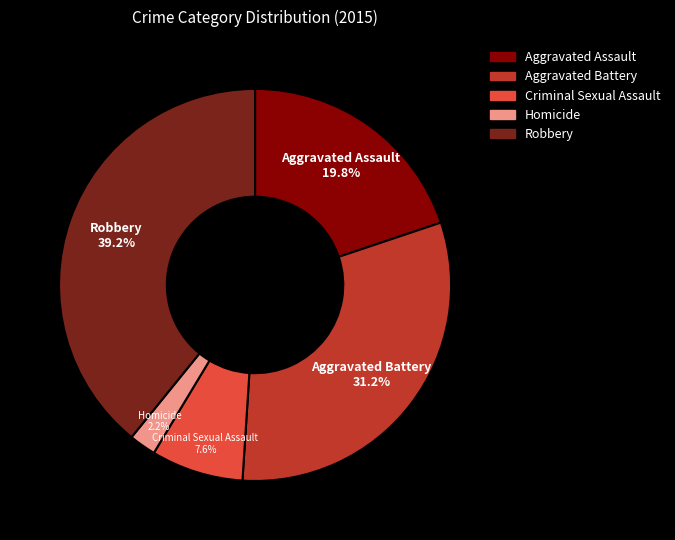

Does Criminal Sexual Assault represent more than half of the total?

No